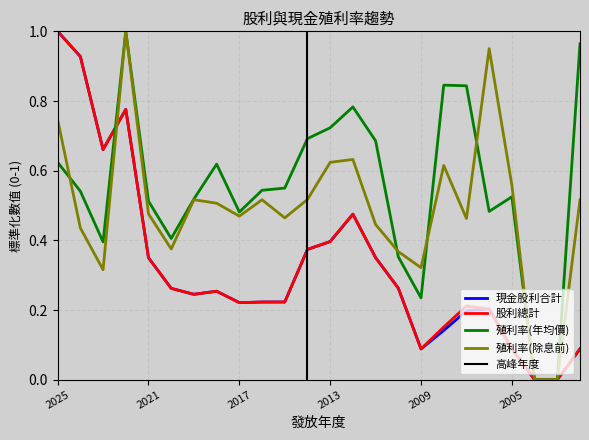

Reading left to right, extract all data points from this chart.

現金股利合計: 2025=1.0	2024=0.9	2023=0.7	2022=0.8	2021=0.4	2020=0.3	2019=0.2	2018=0.3	2017=0.2	2016=0.2	2015=0.2	2014=0.4	2013=0.4	2012=0.5	2011=0.4	2010=0.3	2009=0.1	2008=0.1	2007=0.2	2006=0.2	2005=0.1	2004=0.0	2003=0.0	2002=0.1
股利合計: 2025=1.0	2024=0.9	2023=0.7	2022=0.8	2021=0.4	2020=0.3	2019=0.2	2018=0.3	2017=0.2	2016=0.2	2015=0.2	2014=0.4	2013=0.4	2012=0.5	2011=0.4	2010=0.3	2009=0.1	2008=0.2	2007=0.2	2006=0.2	2005=0.1	2004=0.0	2003=0.0	2002=0.1
現金殖利率(年均價): 2025=0.6	2024=0.5	2023=0.4	2022=1.0	2021=0.5	2020=0.4	2019=0.5	2018=0.6	2017=0.5	2016=0.5	2015=0.6	2014=0.7	2013=0.7	2012=0.8	2011=0.7	2010=0.4	2009=0.2	2008=0.8	2007=0.8	2006=0.5	2005=0.5	2004=0.0	2003=0.0	2002=1.0
現金殖利率(除息前): 2025=0.7	2024=0.4	2023=0.3	2022=1.0	2021=0.5	2020=0.4	2019=0.5	2018=0.5	2017=0.5	2016=0.5	2015=0.5	2014=0.5	2013=0.6	2012=0.6	2011=0.4	2010=0.4	2009=0.3	2008=0.6	2007=0.5	2006=1.0	2005=0.6	2004=0.0	2003=0.0	2002=0.5